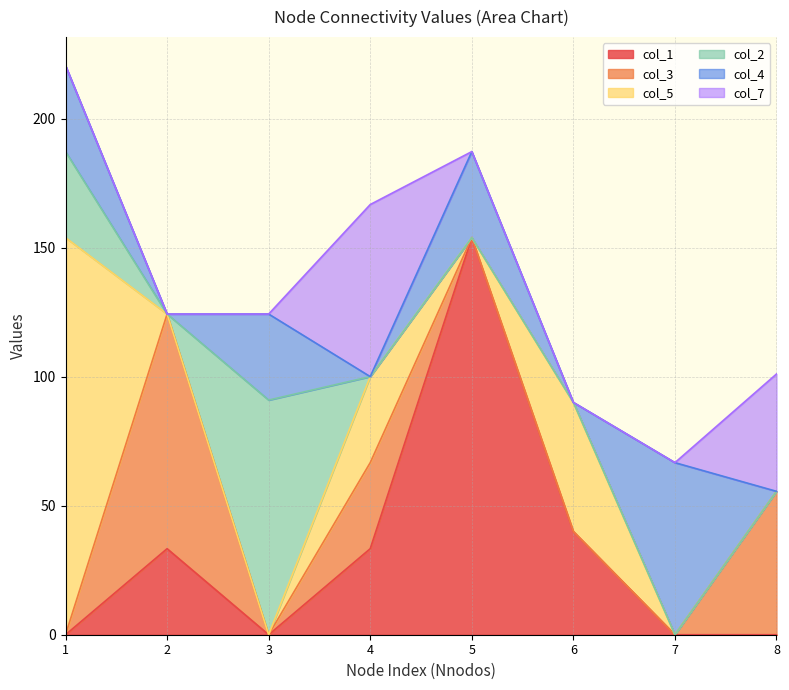

Reading left to right, list all the values displayed in this chart.

col_1: 0.0	33.3	0.0	33.3	153.8	40.0	0.0	0.0
col_3: 0.0	90.9	0.0	33.3	0.0	0.0	0.0	55.6
col_5: 153.8	0.0	0.0	33.3	0.0	50.0	0.0	0.0
col_2: 33.3	0.0	90.9	0.0	0.0	0.0	0.0	0.0
col_4: 33.3	0.0	33.3	0.0	33.3	0.0	66.7	0.0
col_7: 0.0	0.0	0.0	66.7	0.0	0.0	0.0	45.5